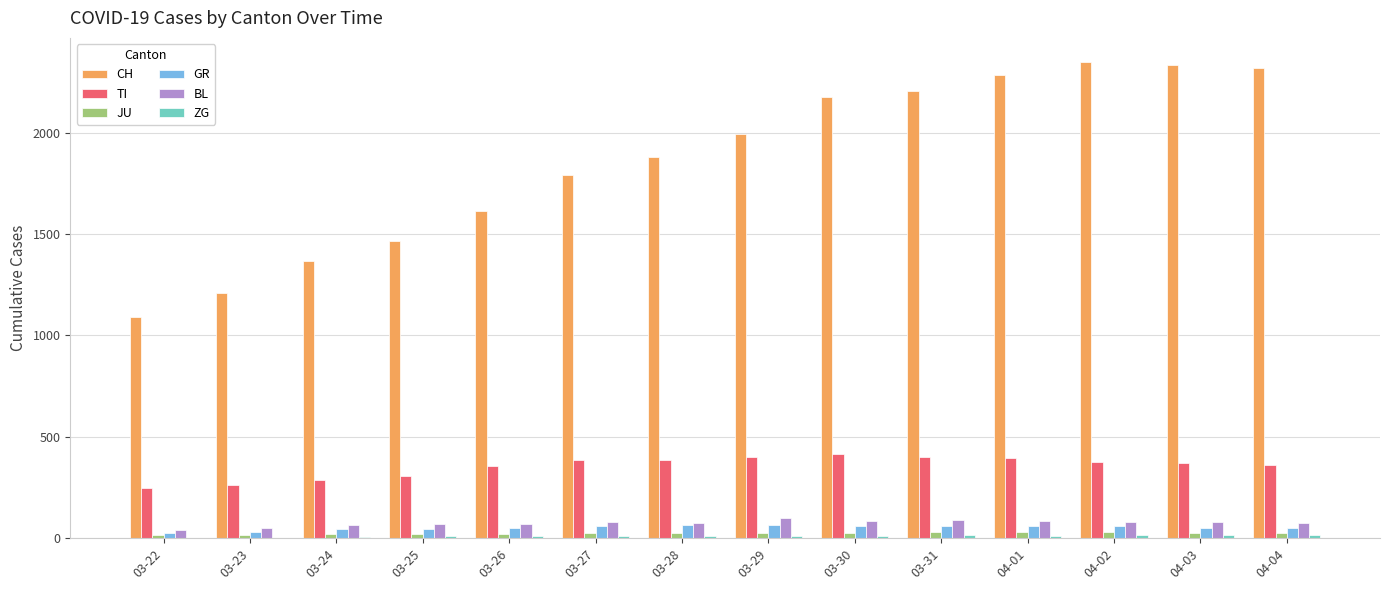

Between 03-27 and 03-30, which series saw the biggest shift?

CH